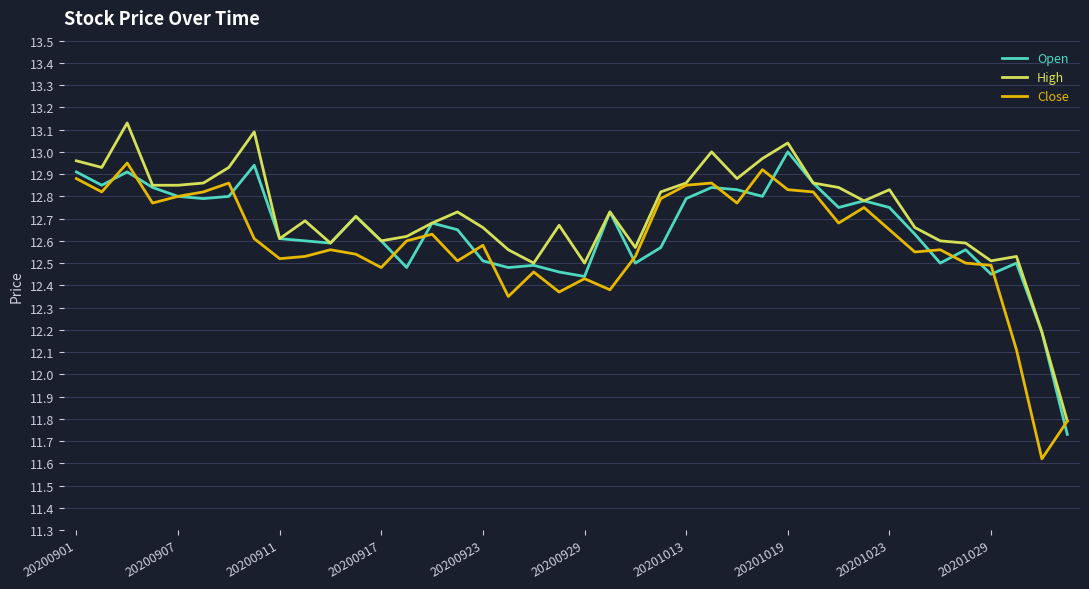

What are all the series names shown in the legend?

Open, High, Close